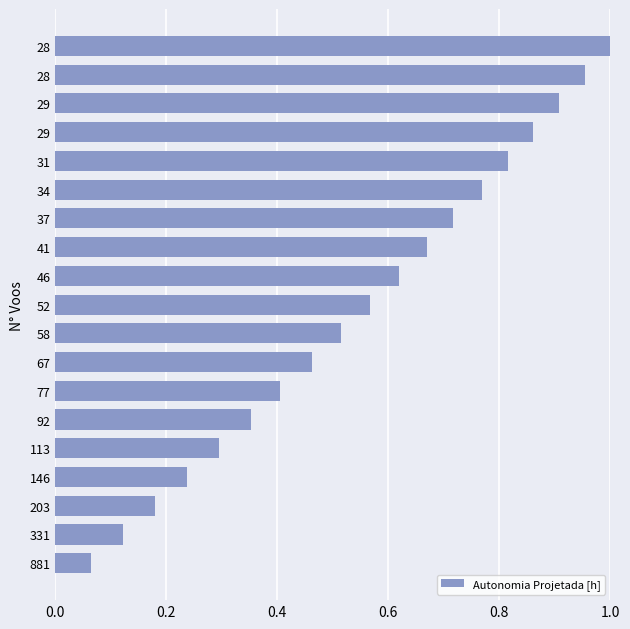

How many series are shown in this chart?

1